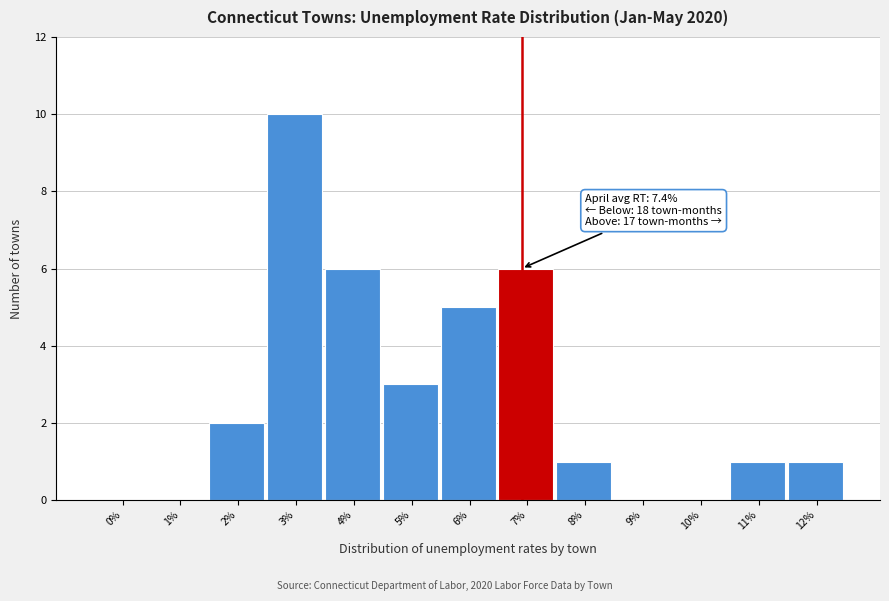

Reading left to right, list all the values displayed in this chart.

0%=0	1%=0	2%=2	3%=10	4%=6	5%=3	6%=5	7%=6	8%=1	9%=0	10%=0	11%=1	12%=1